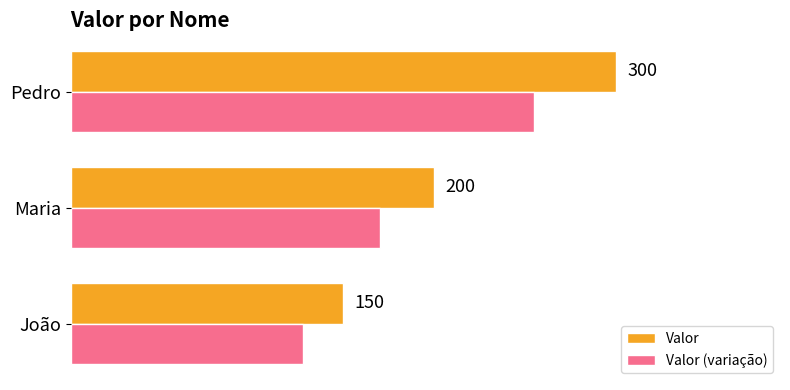

At which label does Valor (variação) reach its minimum?

João